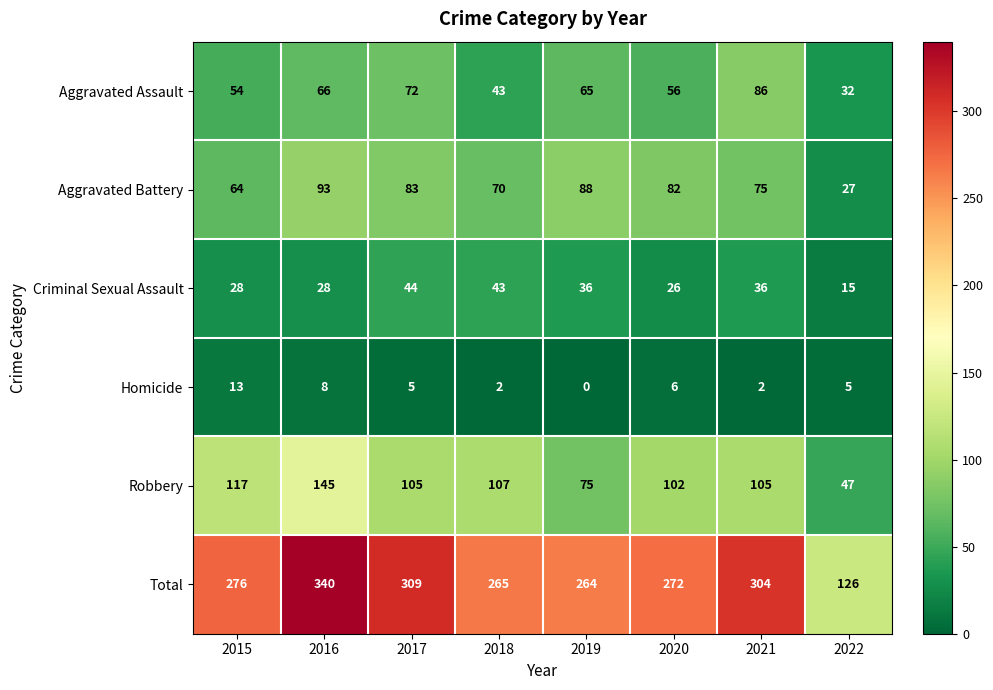

Count the number of data series in this chart.

6